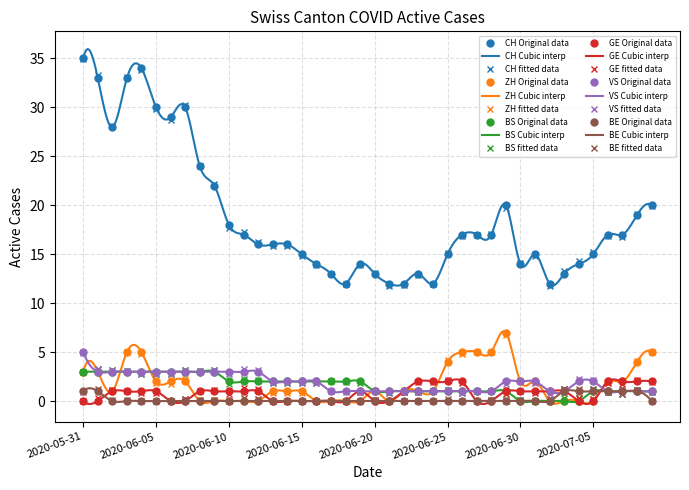

True or false: CH has a value of 32 at 2020-06-10.

False